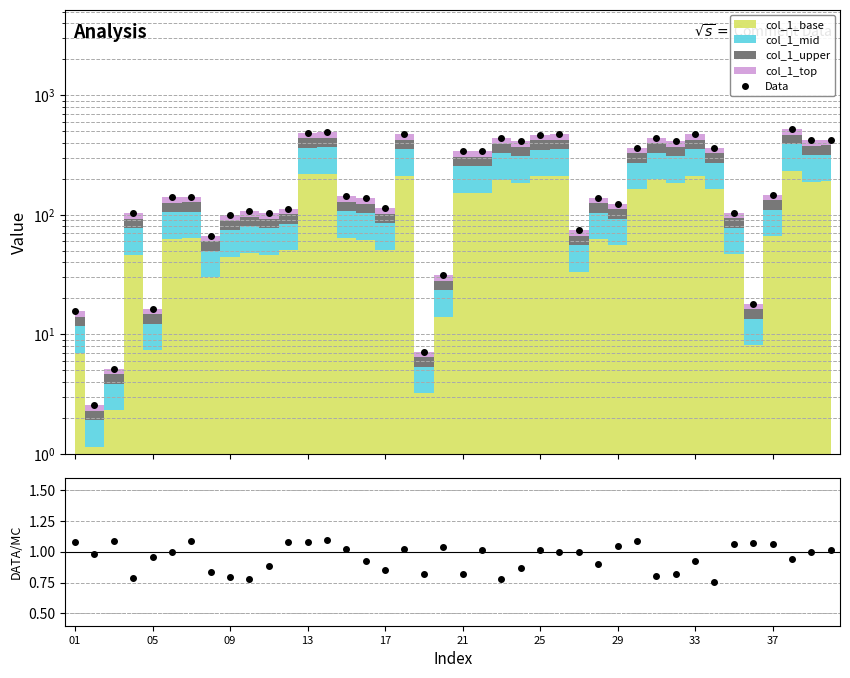

Which series has the largest total across all categories?

Data